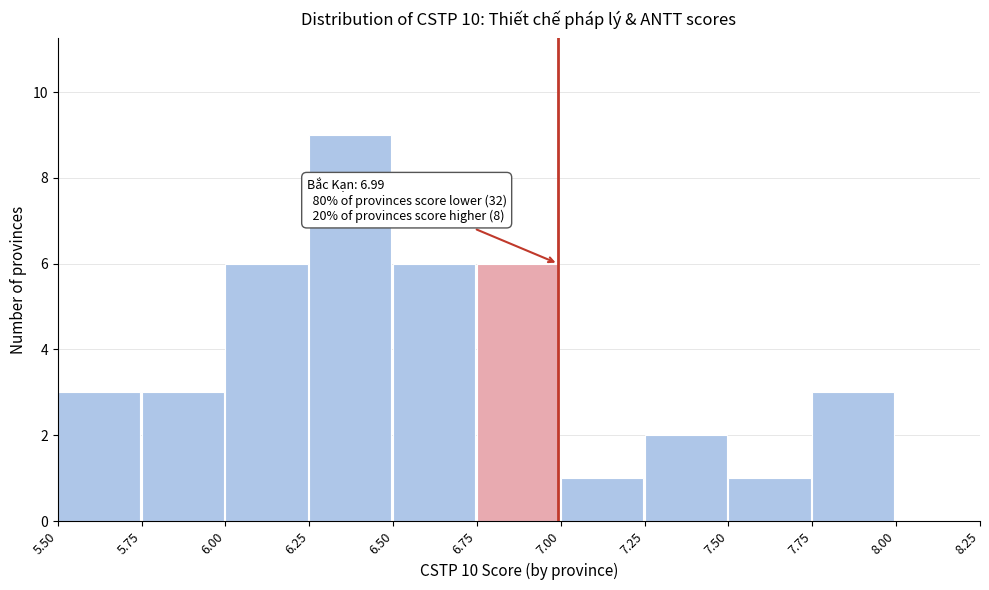

Which range on the x-axis has the tallest bar?

6.25 to 6.50